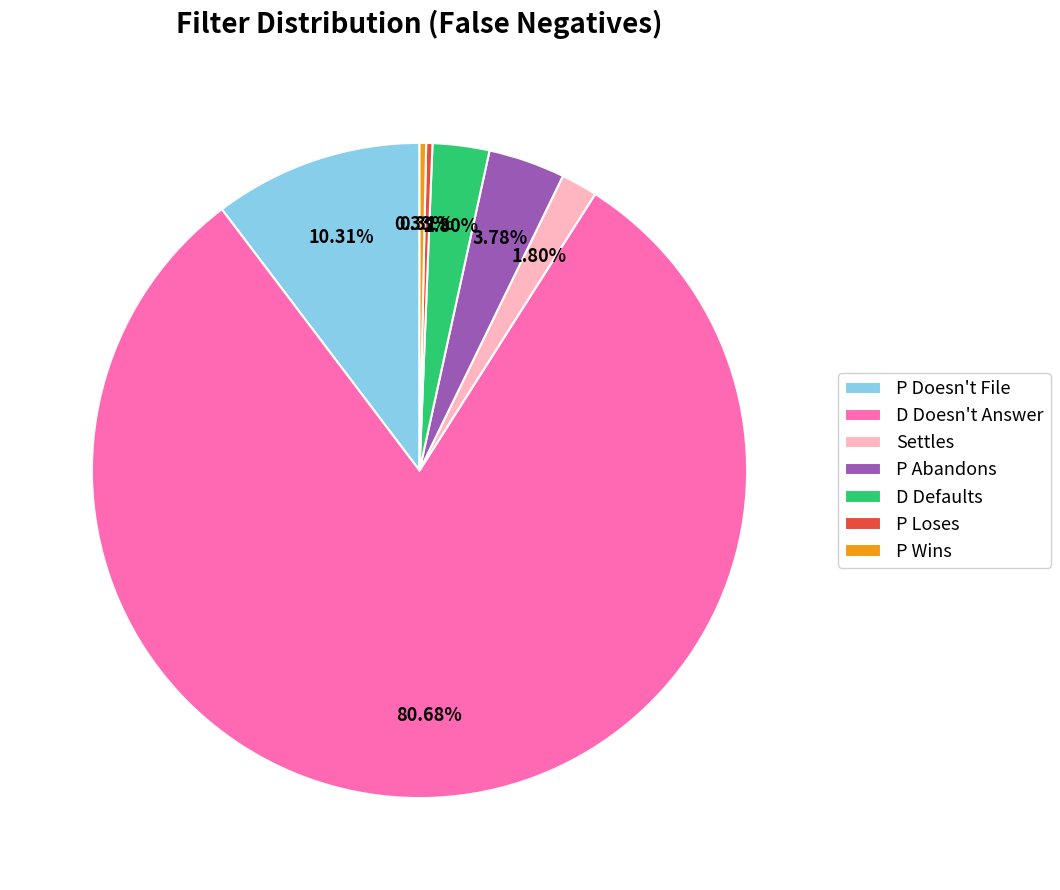

To the nearest percent, what is the combined percentage of P Doesn't File and P Abandons?

14%